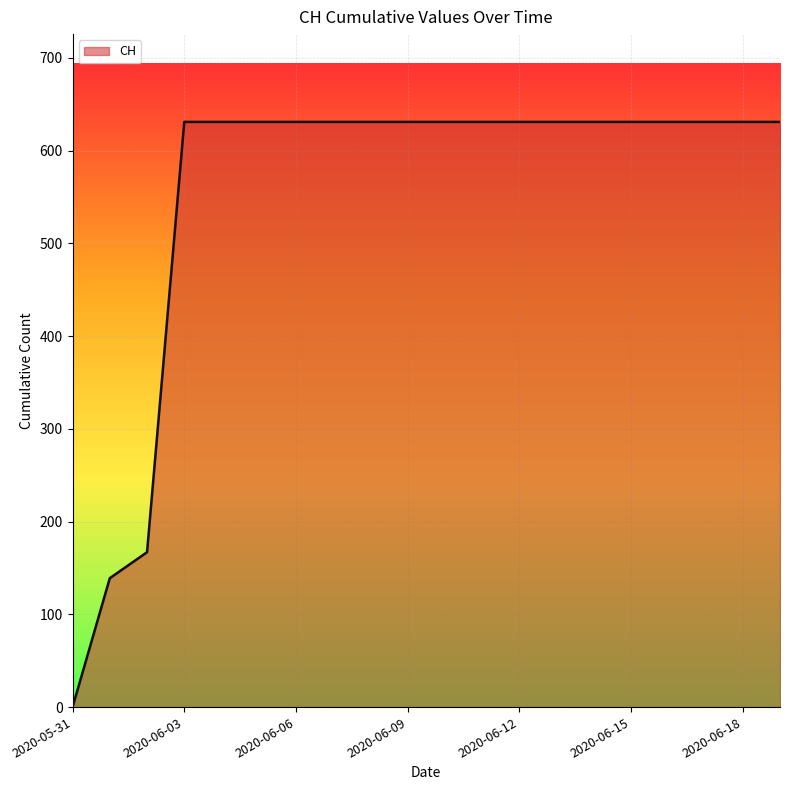

What is the difference between the maximum and minimum values?

631